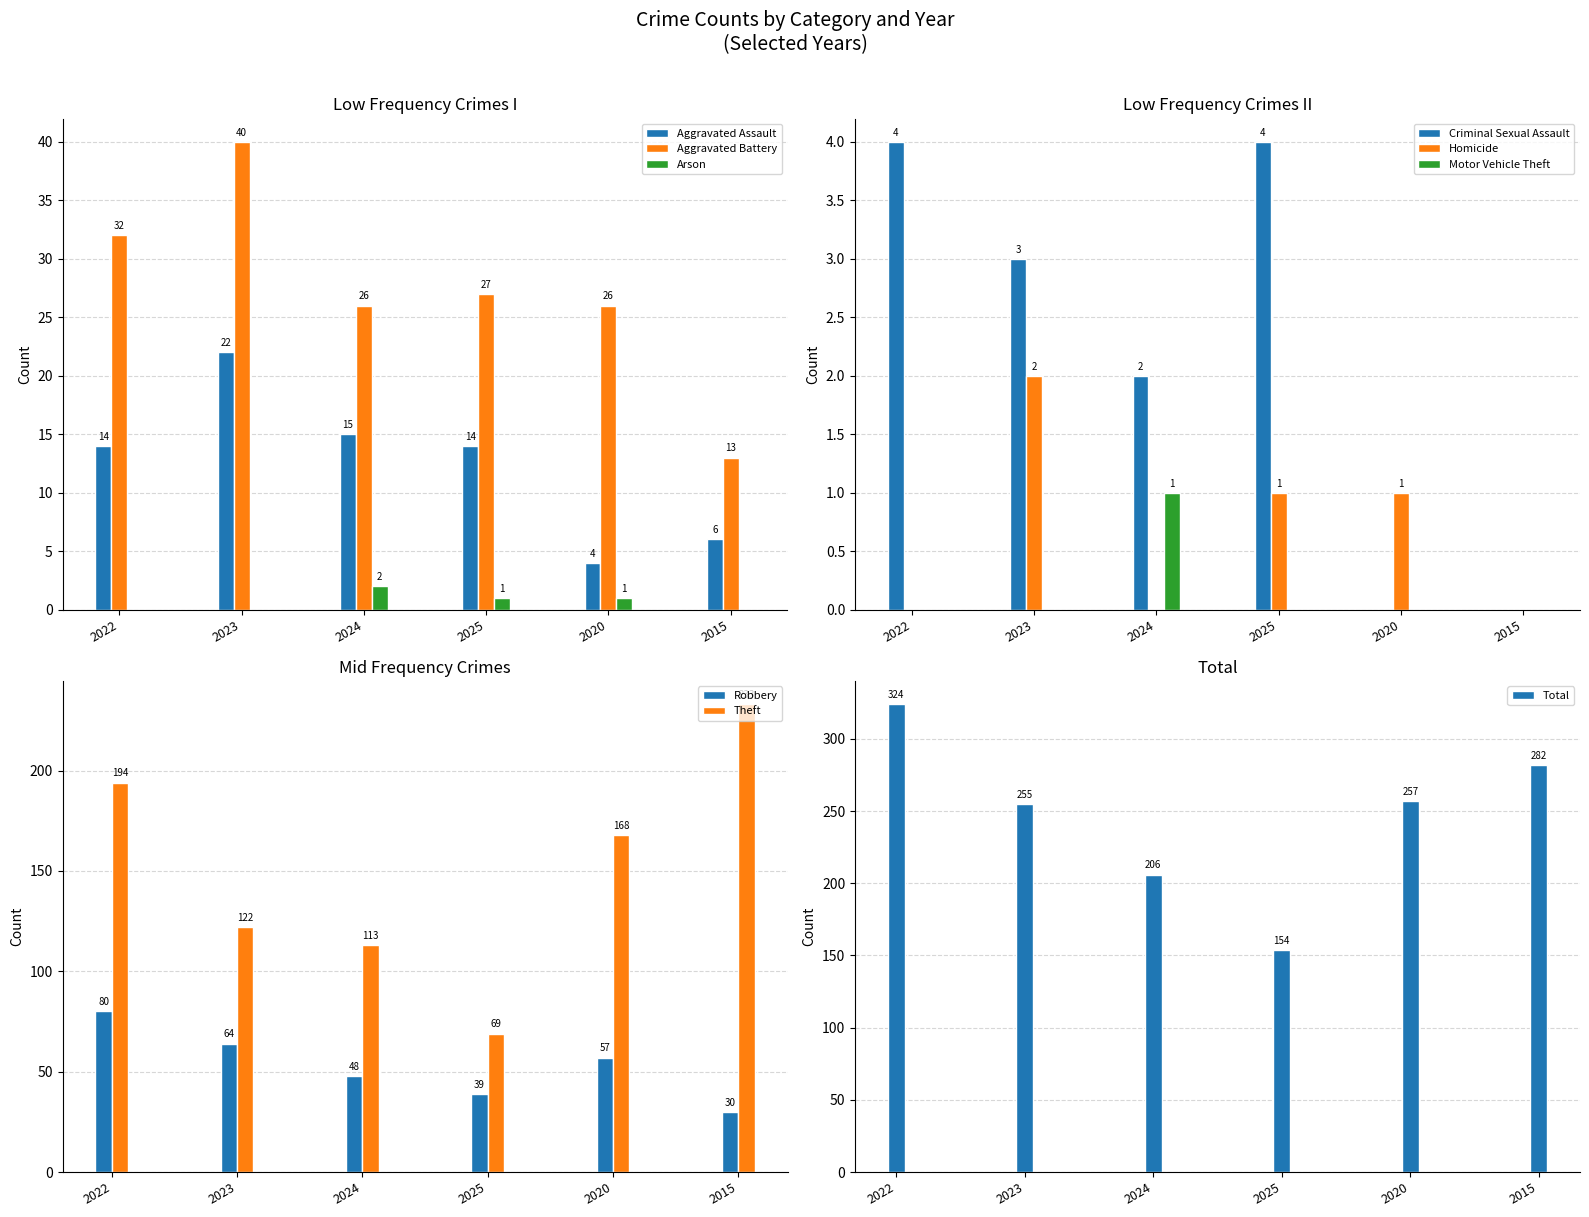

At which label does 2024 reach its minimum?

Homicide